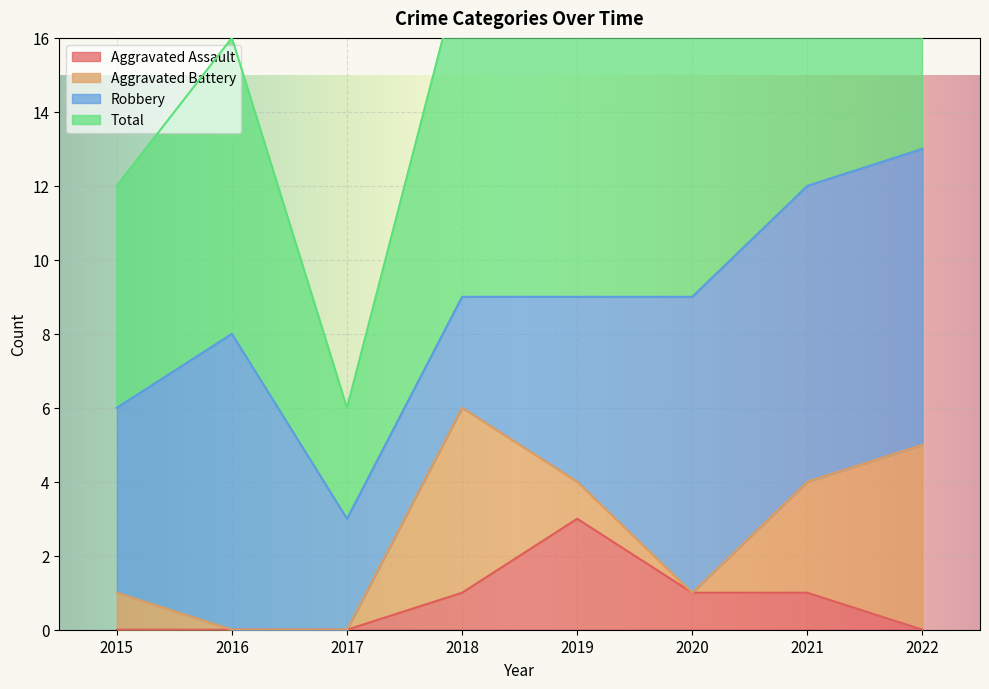

What is the maximum value shown in the chart?

27